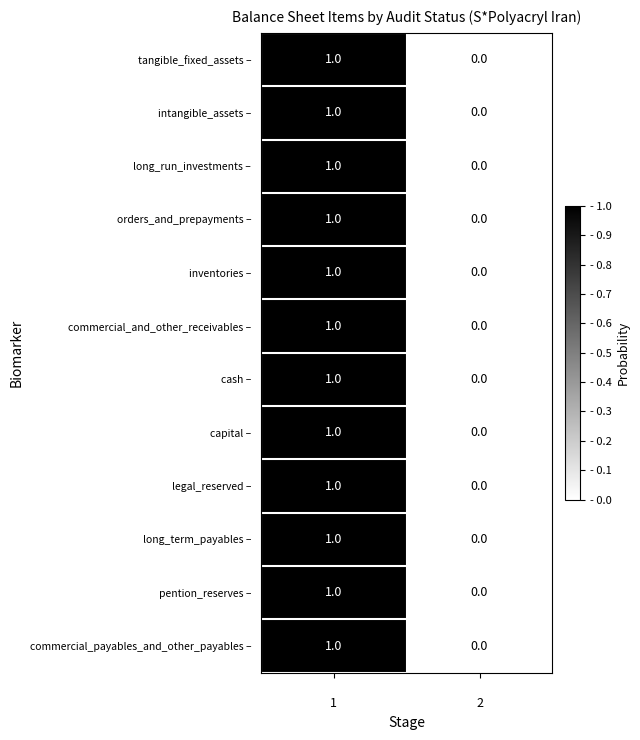

Reading right to left, extract all data points from this chart.

tangible_fixed_assets –: 0	1
intangible_assets –: 0	1
long_run_investments –: 0	1
orders_and_prepayments –: 0	1
inventories –: 0	1
commercial_and_other_receivables –: 0	1
cash –: 0	1
capital –: 0	1
legal_reserved –: 0	1
long_term_payables –: 0	1
pention_reserves –: 0	1
commercial_payables_and_other_payables –: 0	1